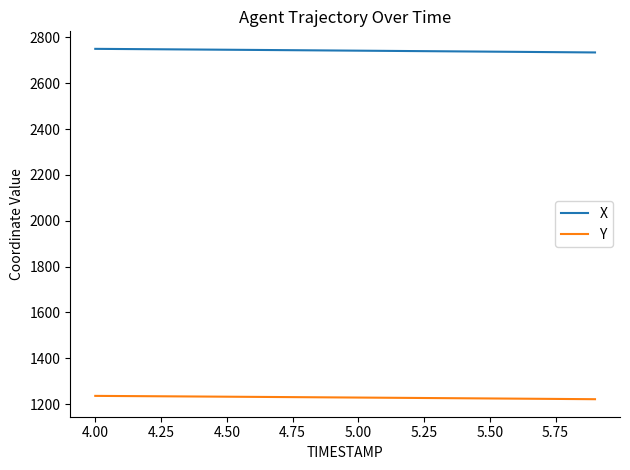

Which series has the largest total across all categories?

X